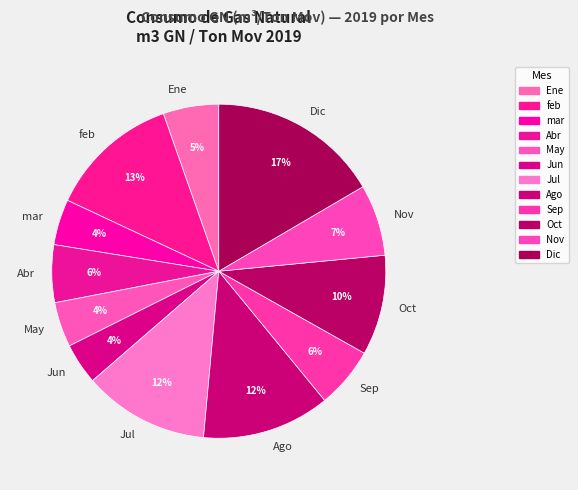

True or false: Oct accounts for 10% of the total.

True